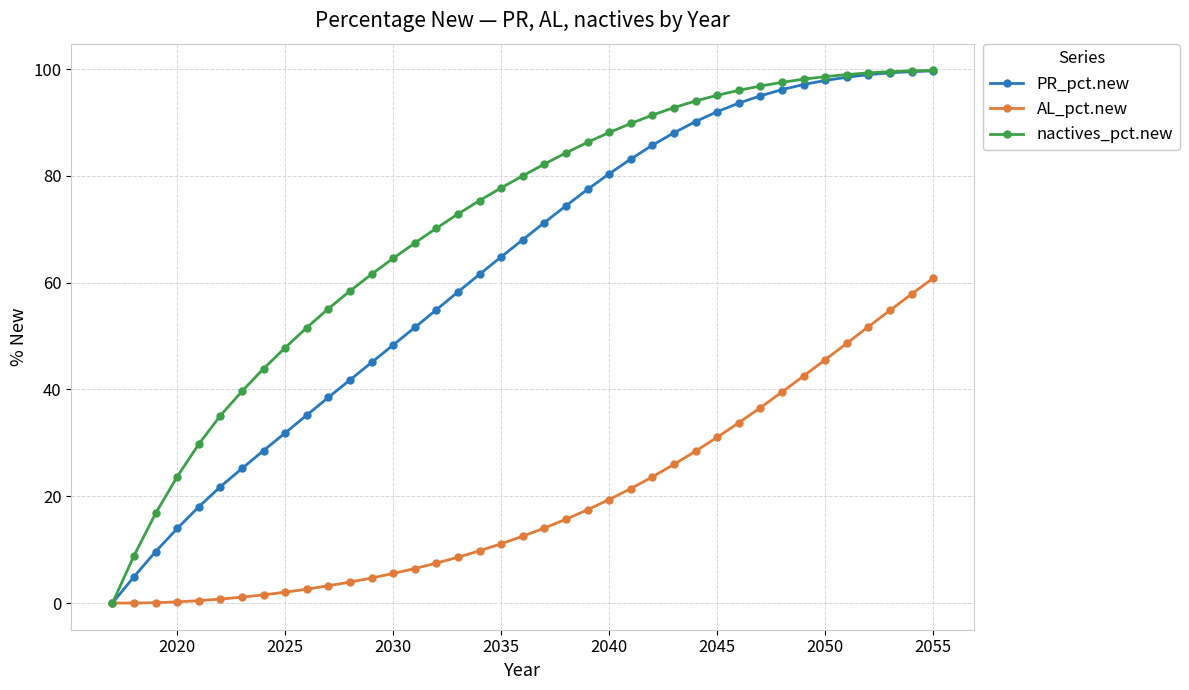

List the series in order of their overall mean, lowest first.

AL_pct.new, PR_pct.new, nactives_pct.new